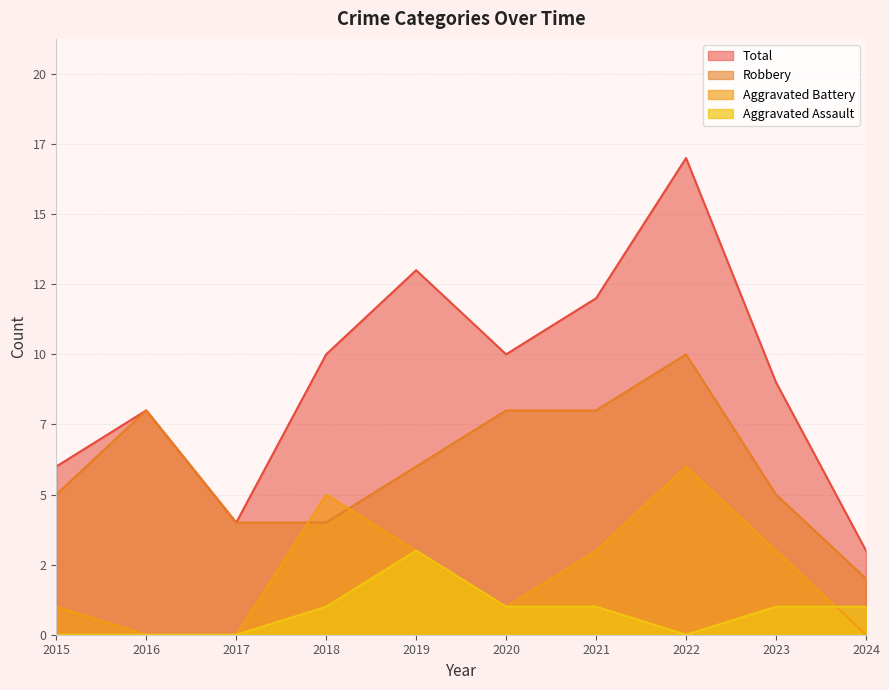

Where is Aggravated Assault nearest to the value 1?

2018